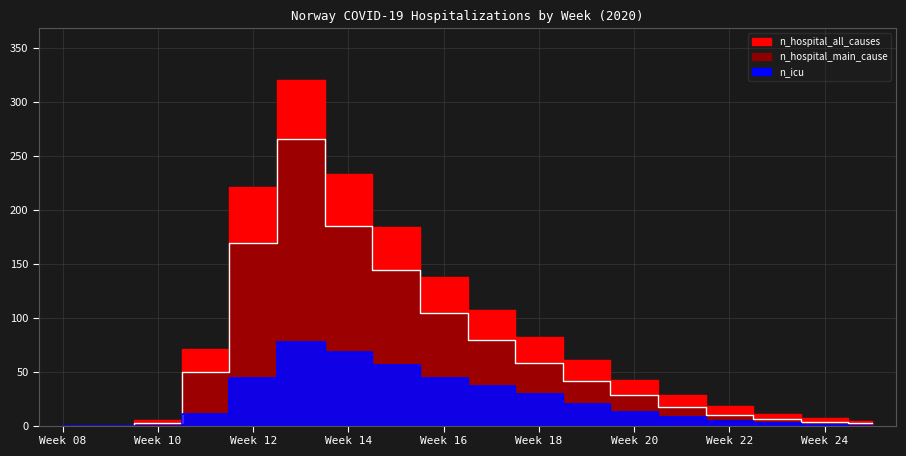

What is the total value across all series at Week 16?

286